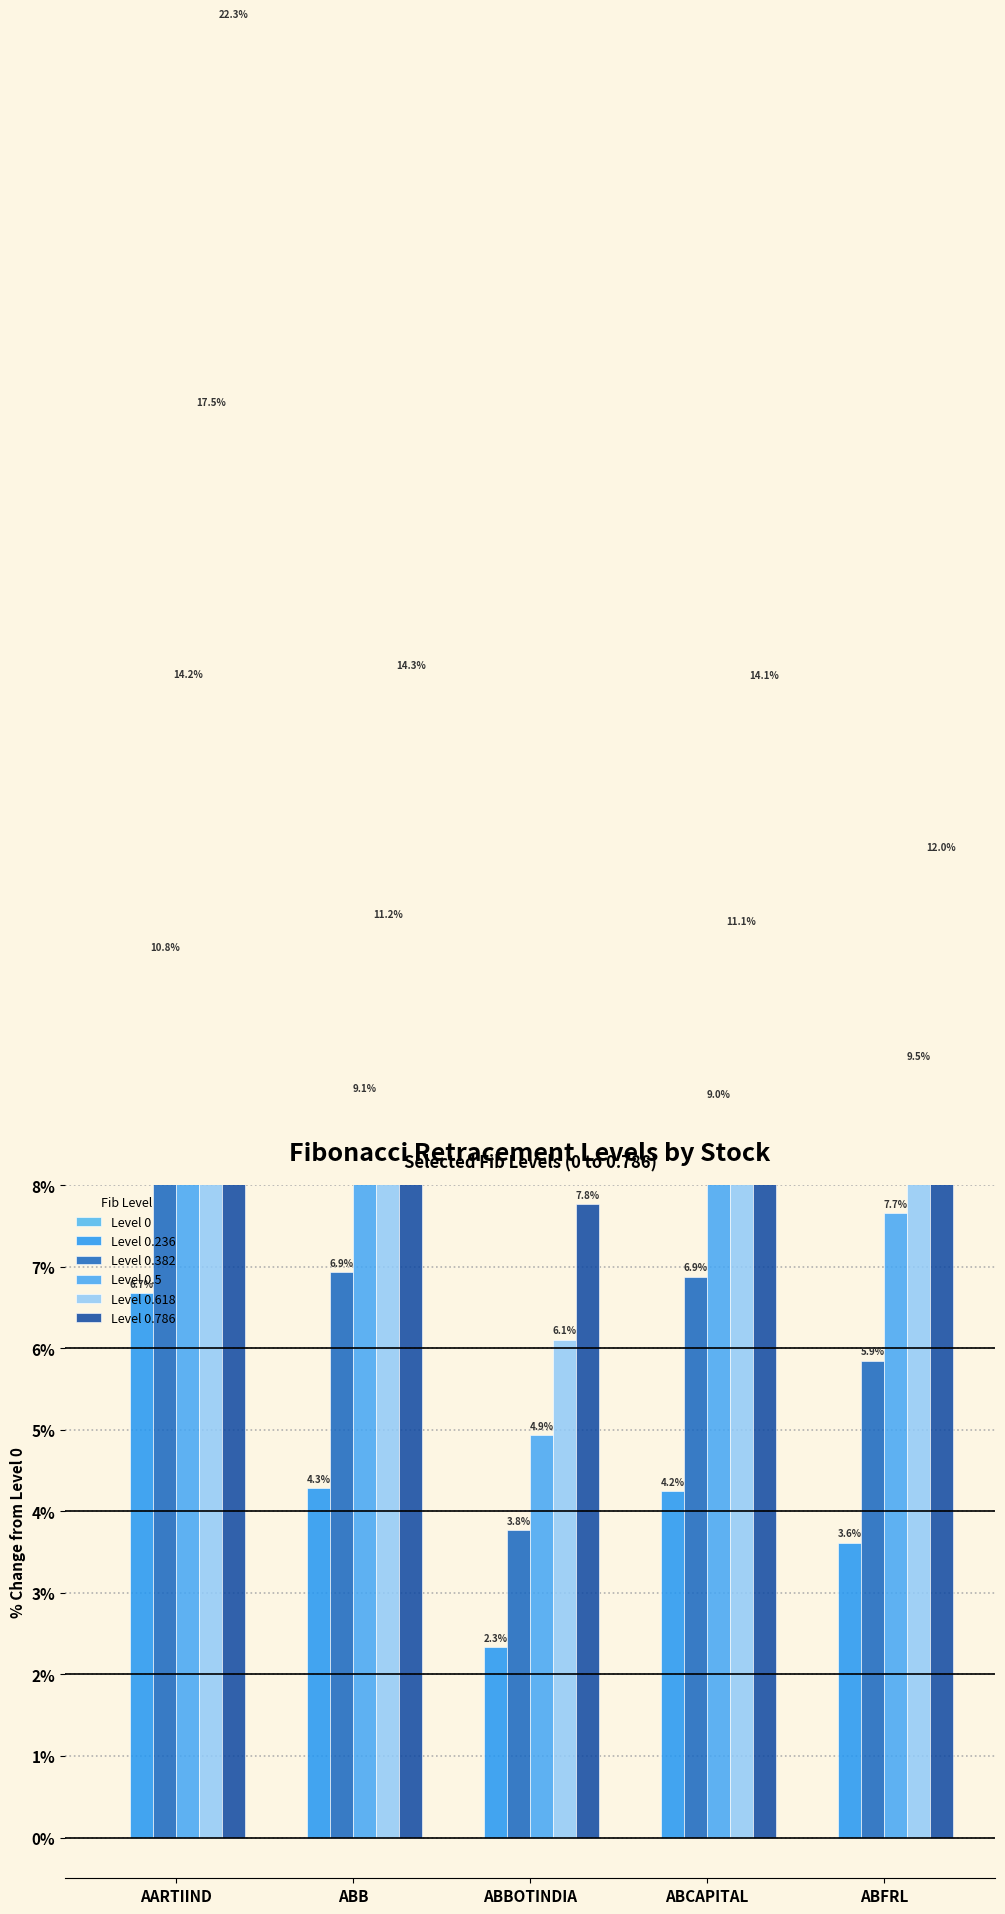

What are all the series names shown in the legend?

Level 0, Level 0.236, Level 0.382, Level 0.5, Level 0.618, Level 0.786